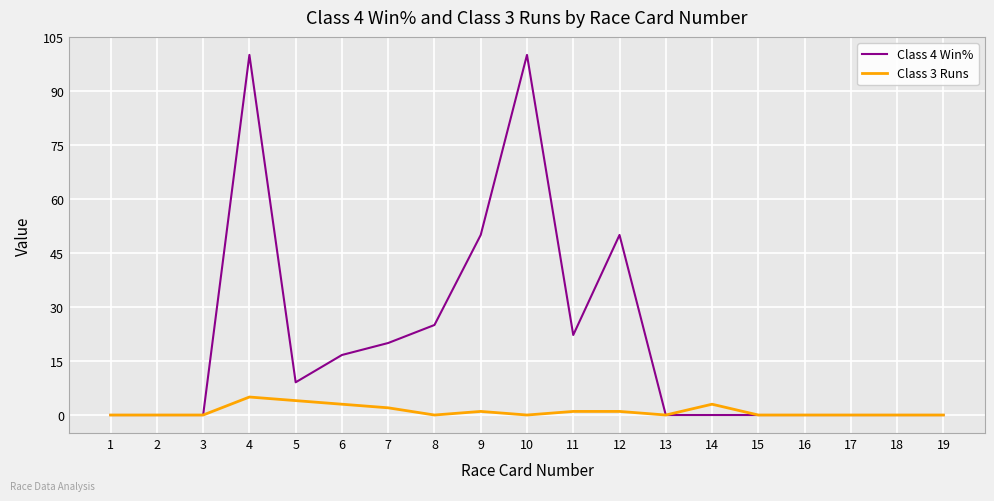

Which series has the widest spread of values?

Class 4 Win%